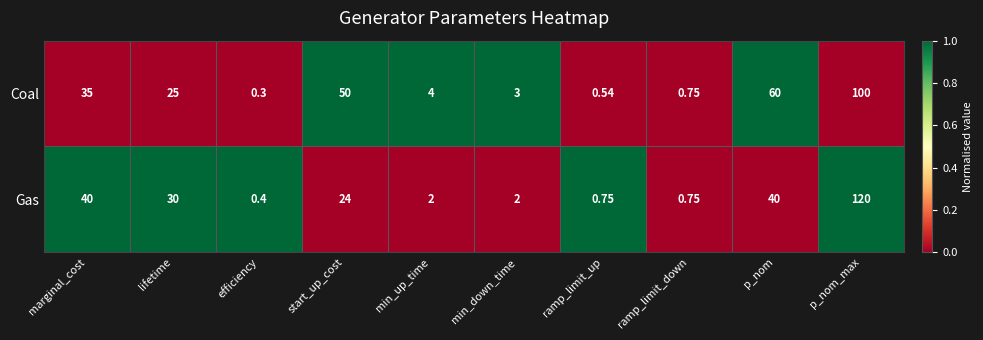

What is the difference between the highest and lowest values at p_nom?

20.0